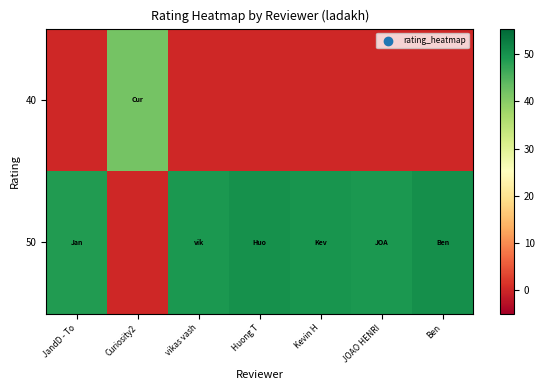

What is the maximum value shown in the chart?

50.4